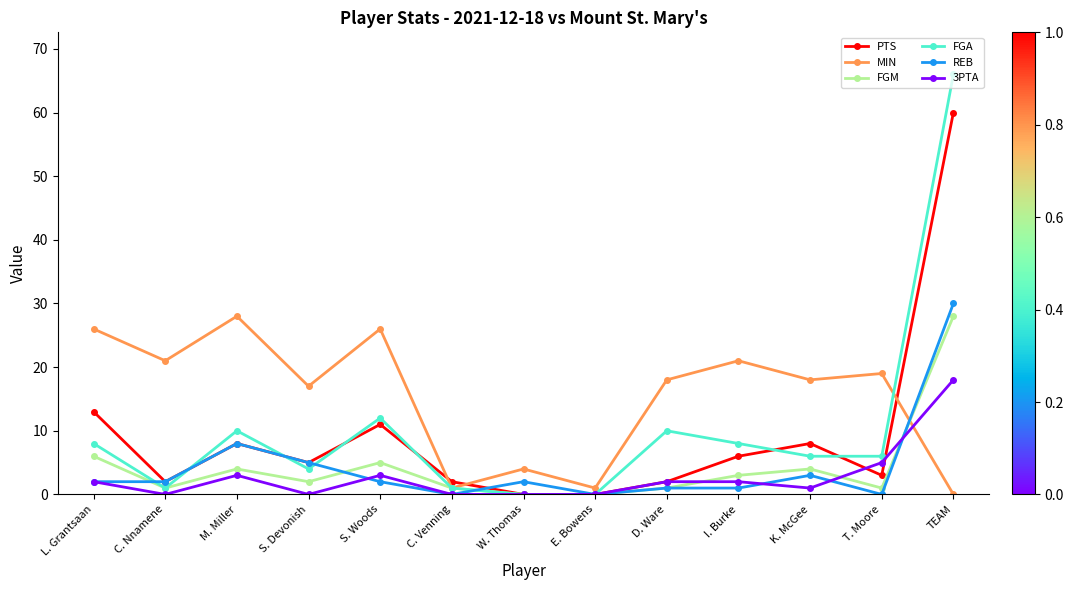

At which category is the sum across all series the highest?

TEAM